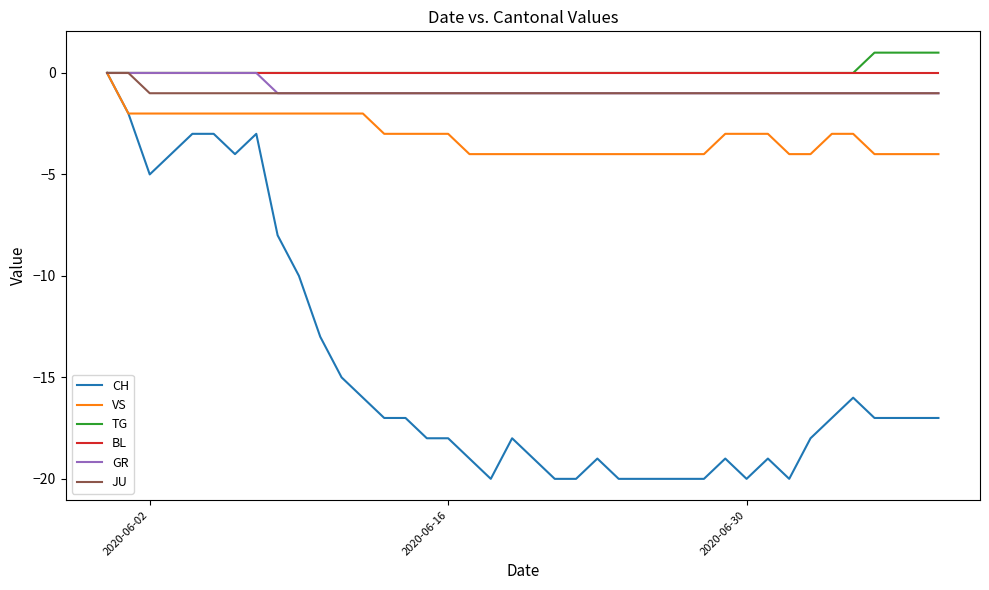

What is the minimum value shown in the chart?

-20